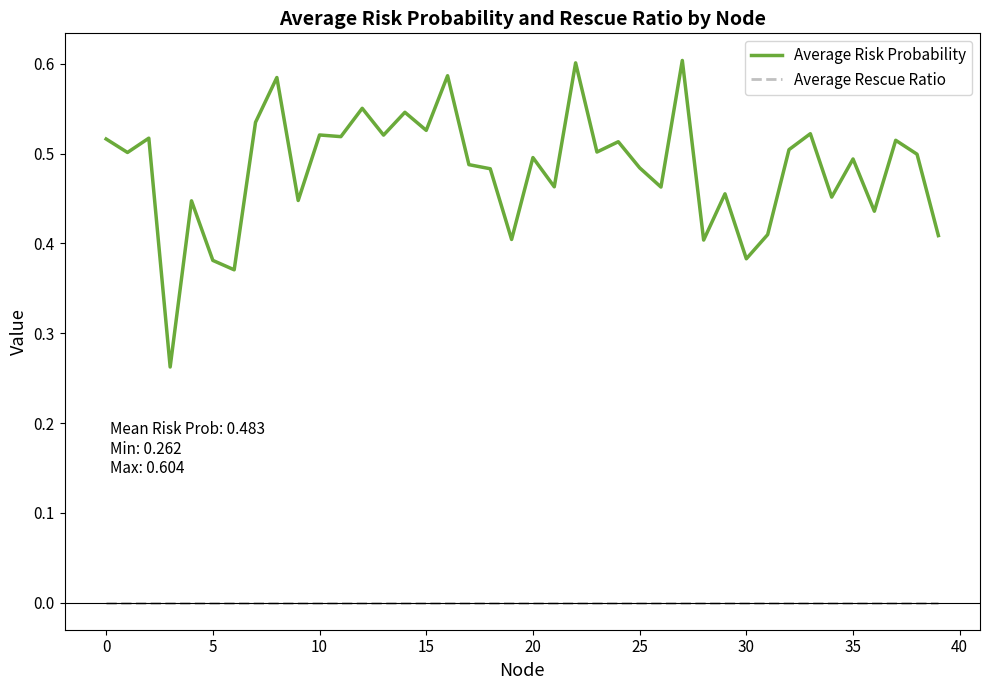

Rank the series by their maximum value, from lowest to highest.

Average Rescue Ratio, Average Risk Probability